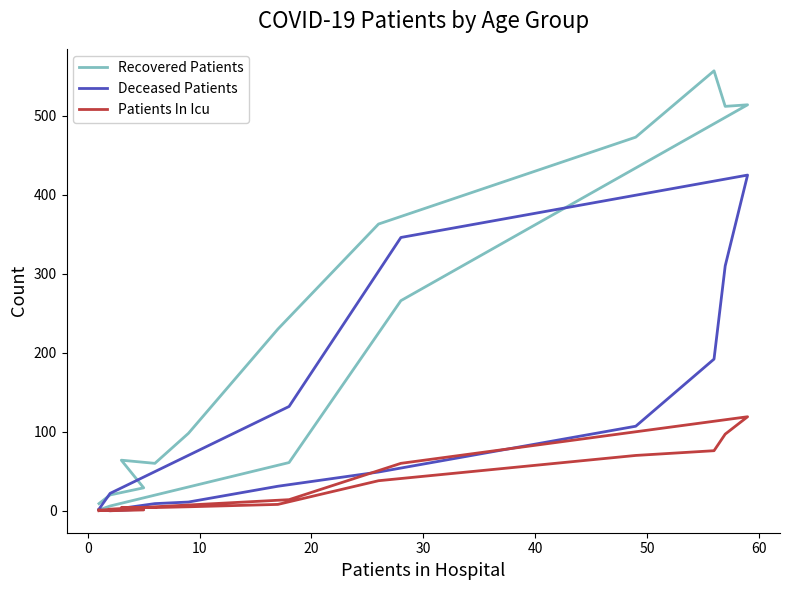

What is the greatest value displayed?

557